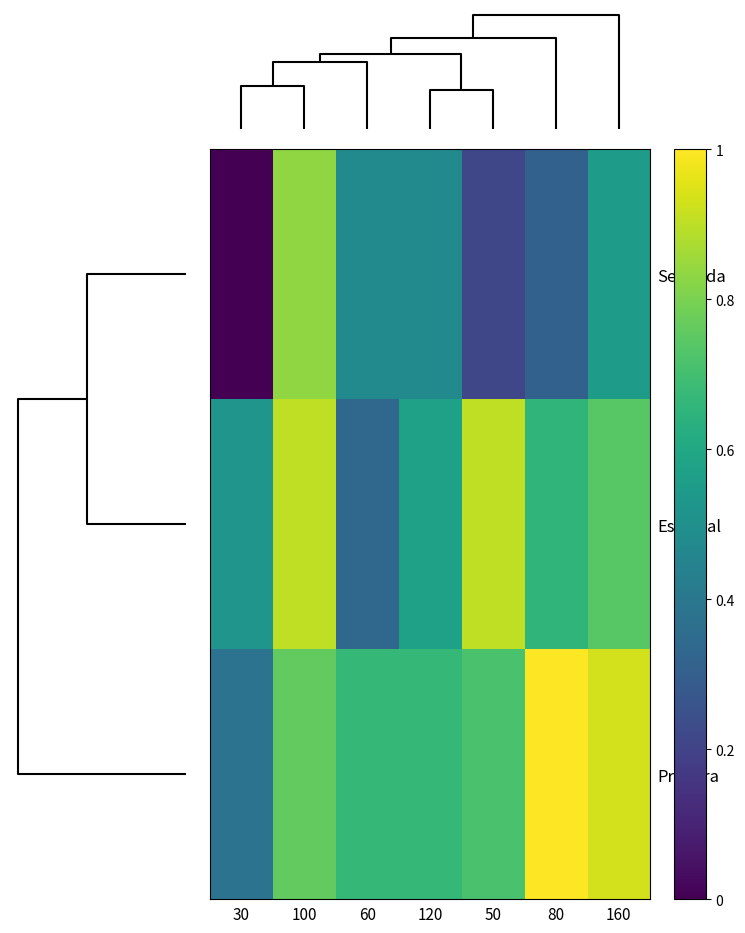

Rank the series by their maximum value, from lowest to highest.

Segunda, Especial, Primera